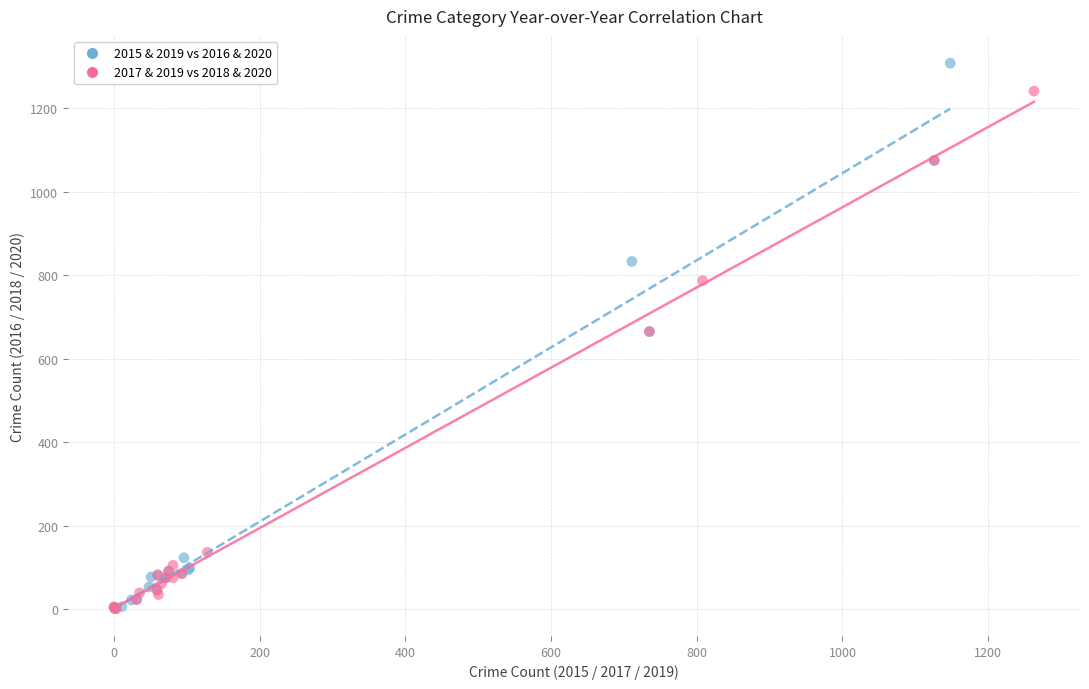

Which series contains the highest Y value?

2015 & 2019 vs 2016 & 2020